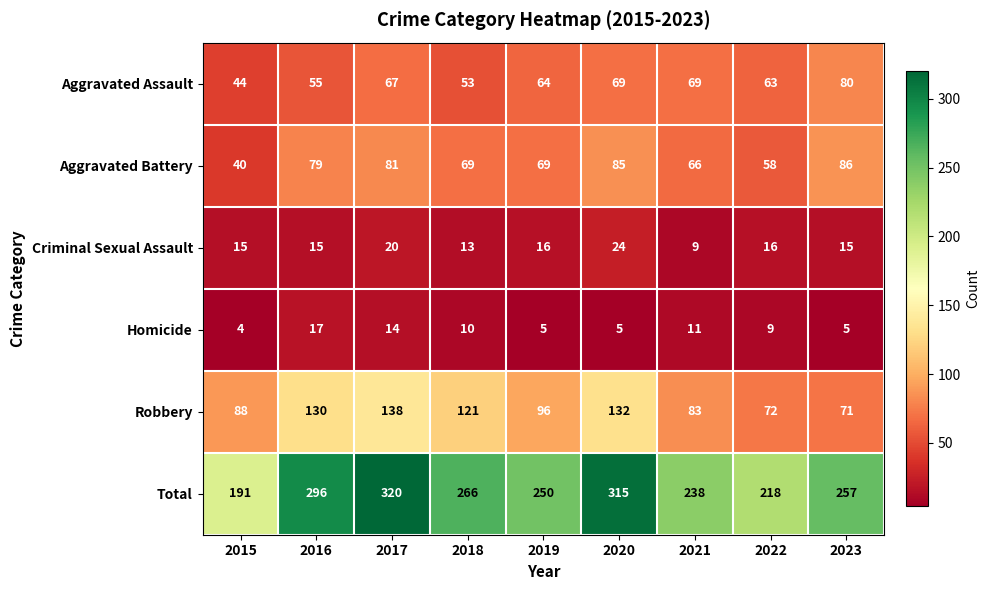

Read the Aggravated Battery value at 2020.

85